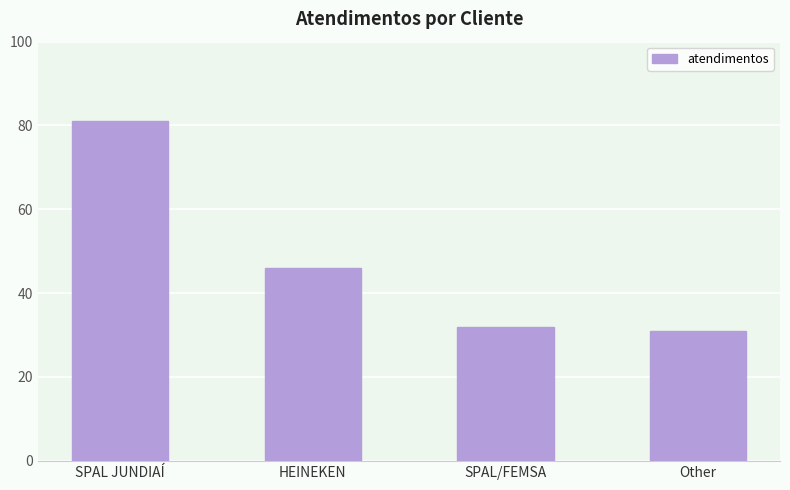

List the labels in order of value, largest first.

SPAL JUNDIAÍ, HEINEKEN, SPAL/FEMSA, Other